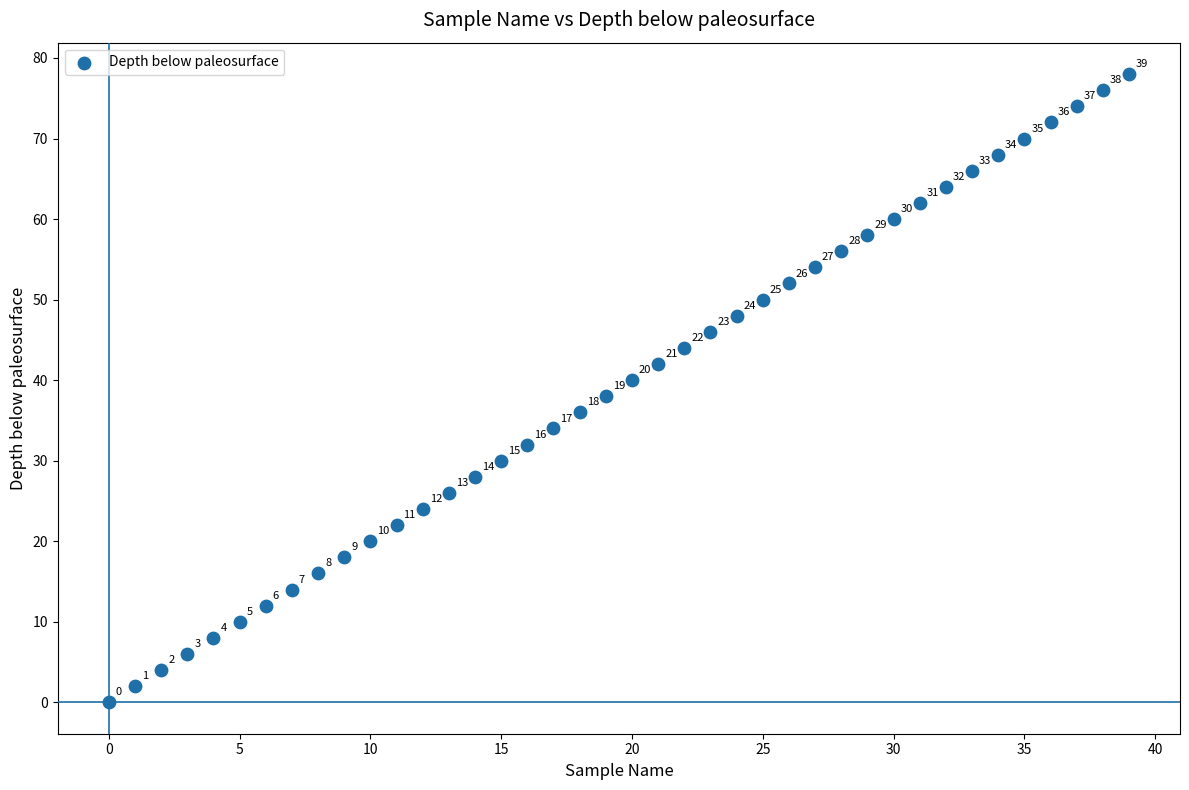

What Y value in the scatter plot is closest to 39?

38